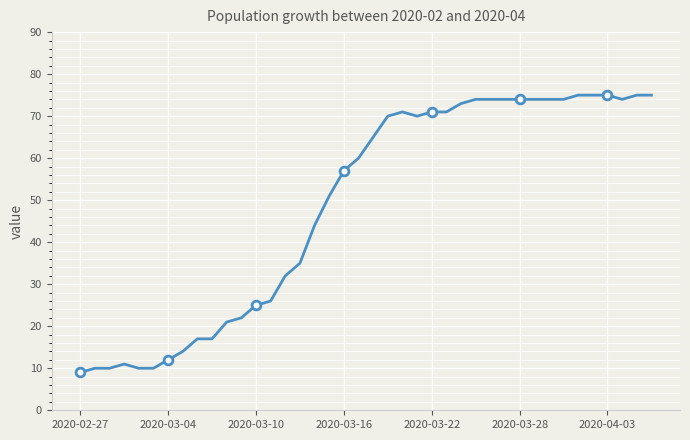

What is the difference between the maximum and minimum values?

66